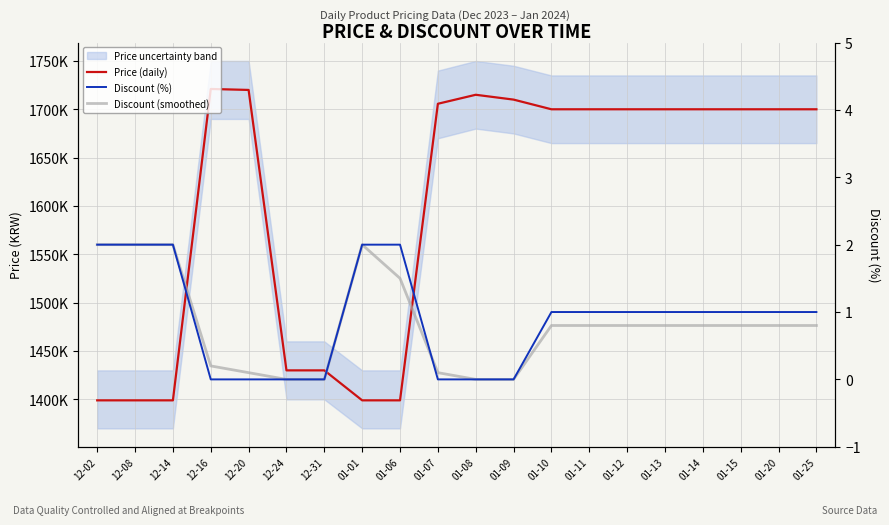

Rank the series by their maximum value, from lowest to highest.

Discount (%), Discount (smoothed), Price (daily)